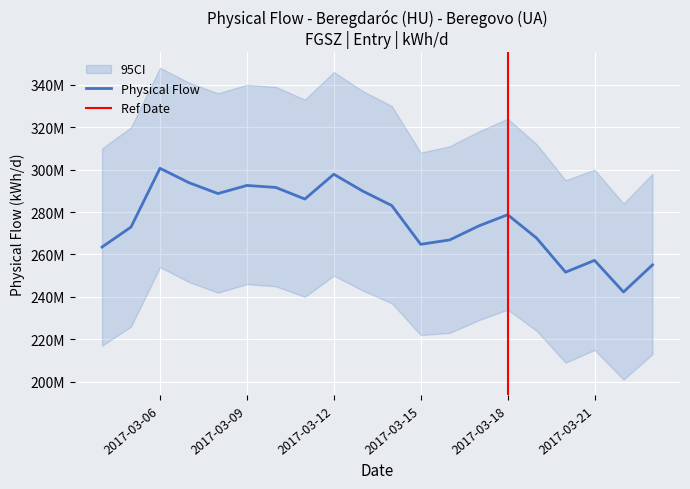

What is the difference between the second highest and minimum values?

55503851